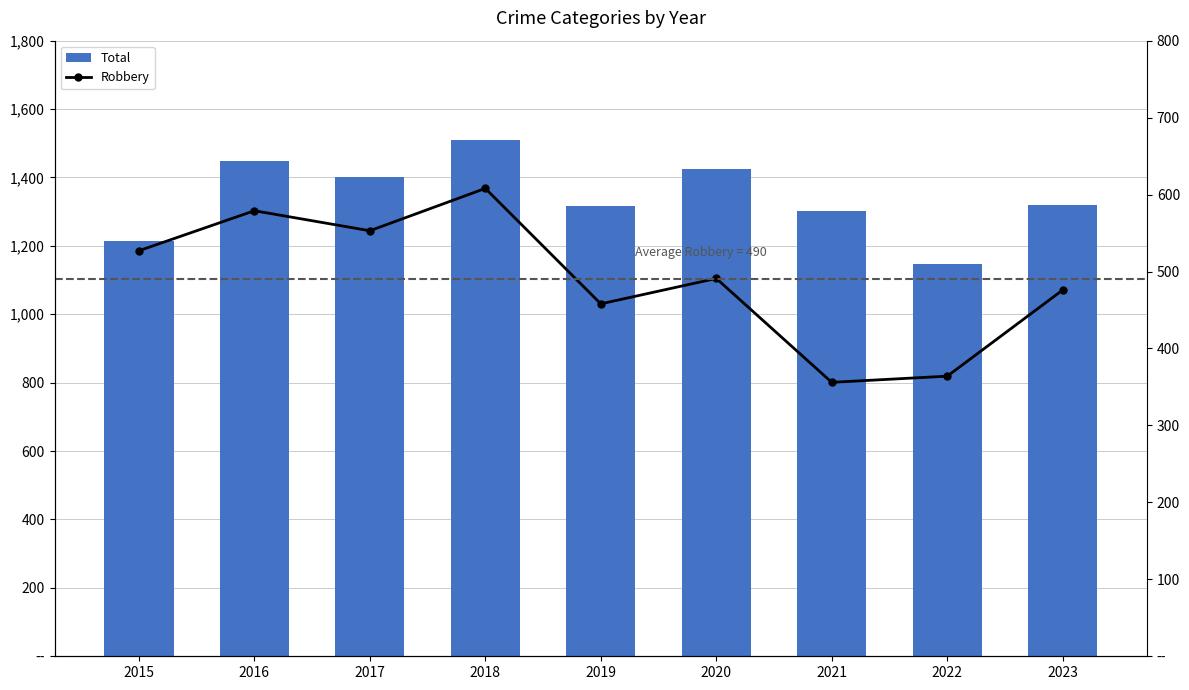

Reading right to left, list all the values displayed in this chart.

Total: 1320	1147	1302	1426	1317	1509	1401	1448	1214
Robbery: 476	364	356	491	458	608	553	579	527